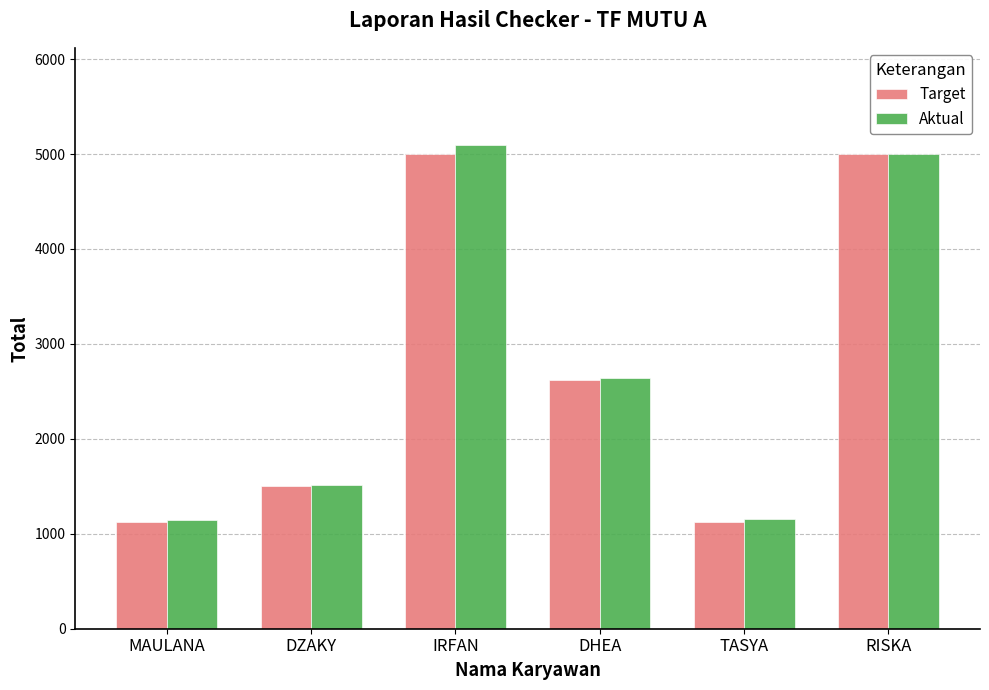

At which category does the chart reach its peak across all series?

IRFAN